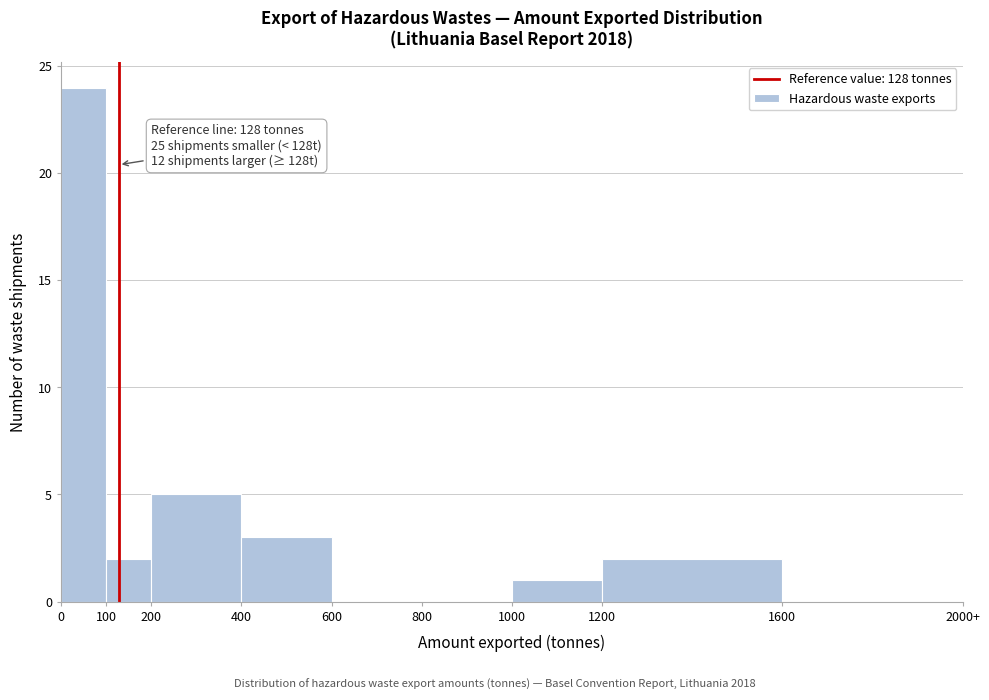

Reading left to right, extract all data points from this chart.

0=24	100=2	200=5	400=3	600=0	800=0	1000=1	1200=2	1600=0